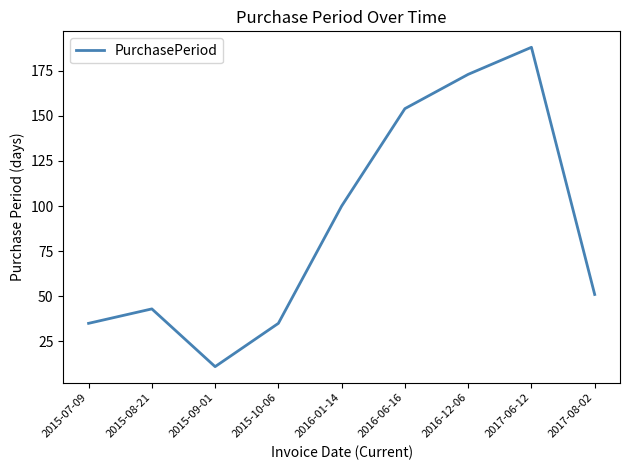

Read the value at 2016-12-06.

173